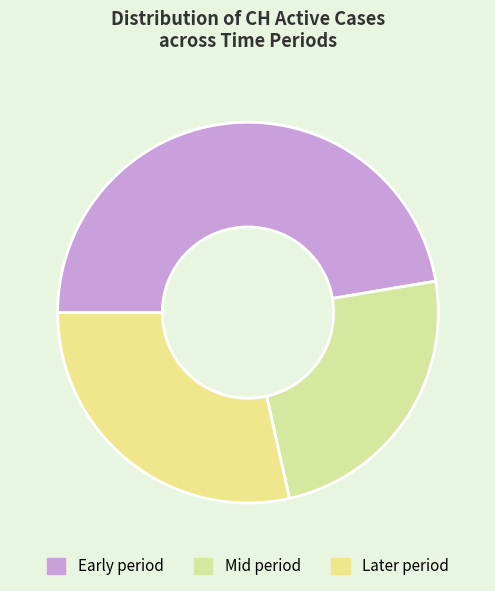

Rank the categories by value from highest to lowest.

Early period, Later period, Mid period